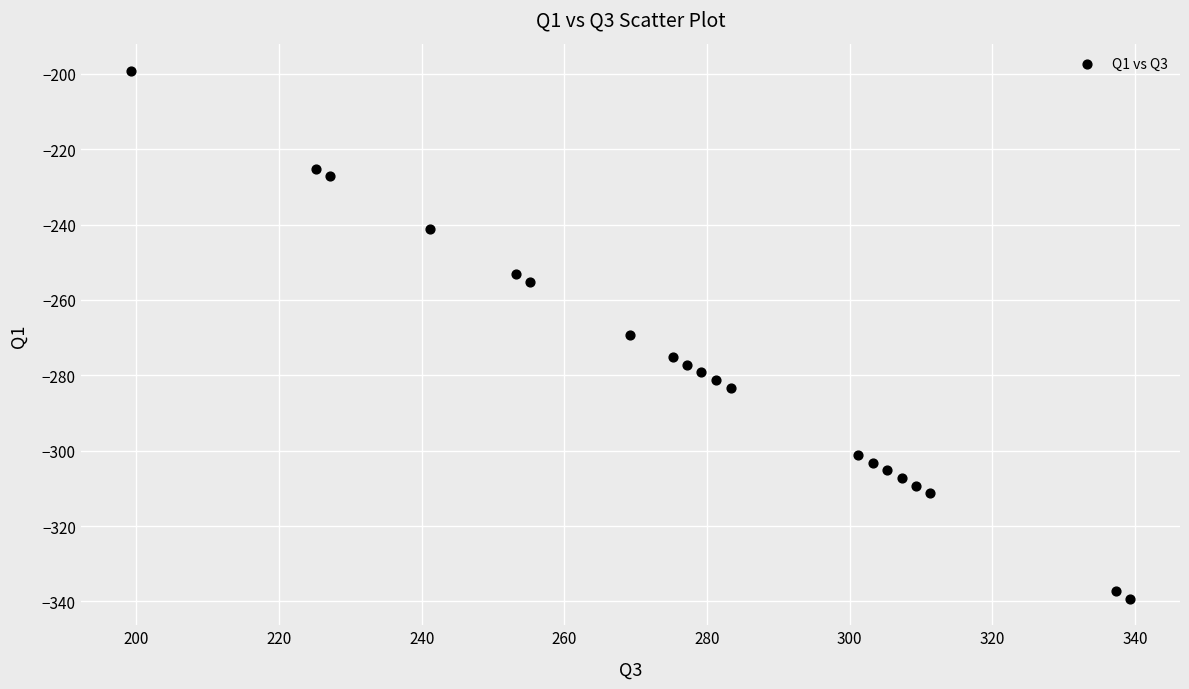

What is the range of X values (max minus min)?

140.1